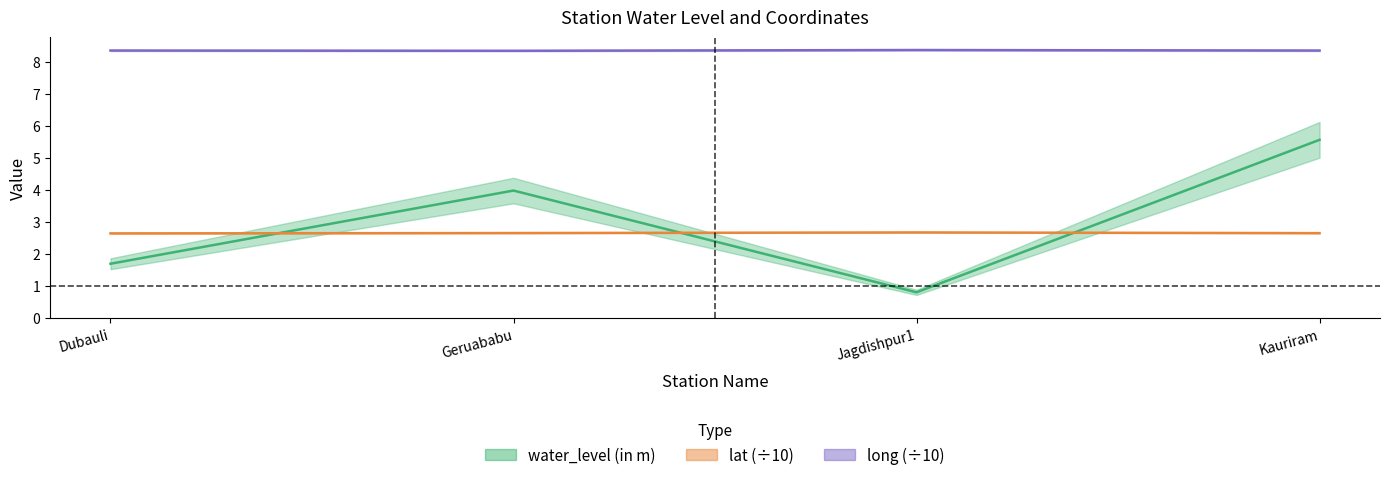

Which category has the lowest value across all series?

Jagdishpur1